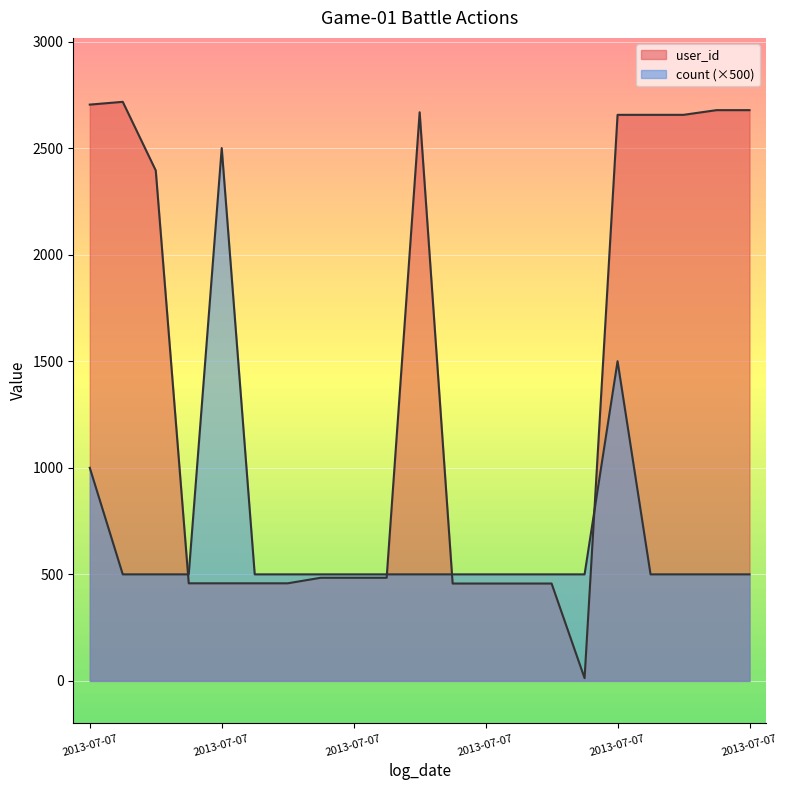

How many interior local valleys does the user_id series have?

1